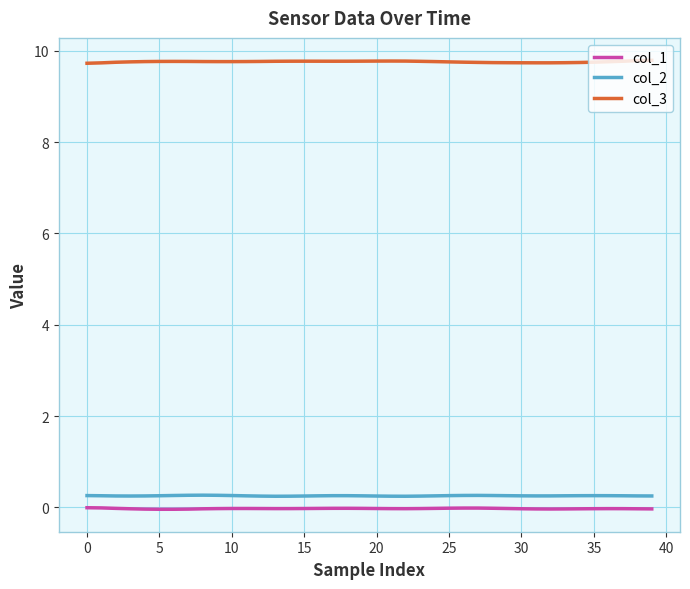

What is the difference between the maximum and minimum values in the col_3 series?

0.1